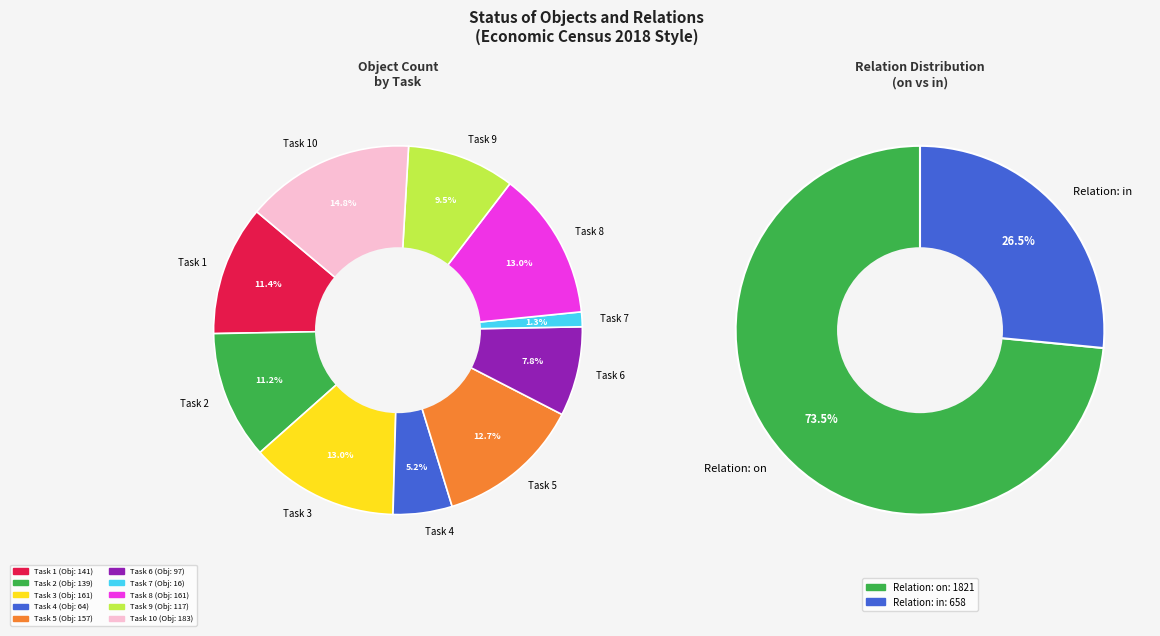

The Task 10 slice represents 15% of the pie. True or false?

True